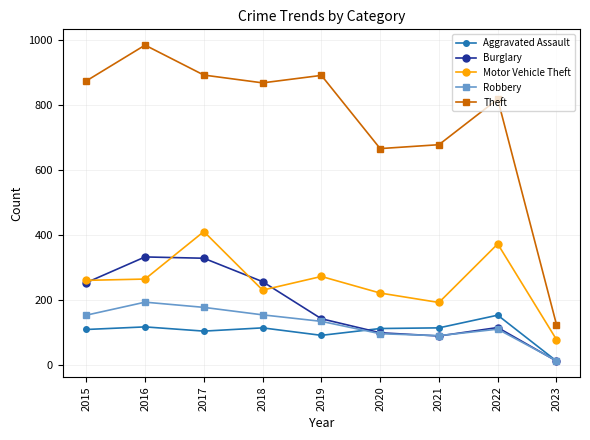

True or false: Motor Vehicle Theft and Aggravated Assault cross at least once.

False